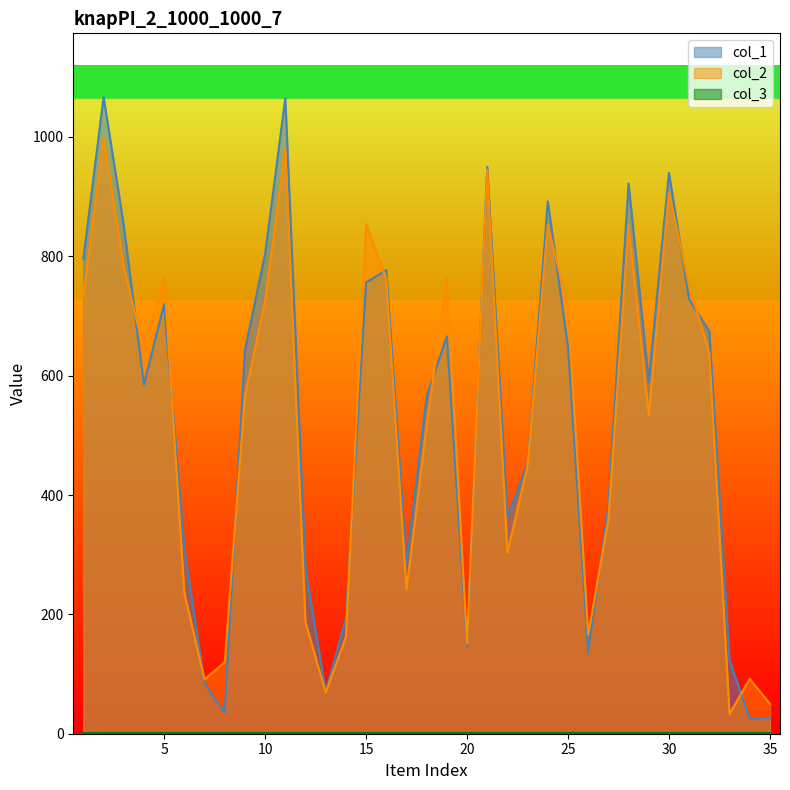

Reading left to right, what are all the values shown in this chart?

col_1: 796	1067	852	585	720	311	84	35	643	804	1065	277	71	193	756	777	286	565	666	146	950	364	452	892	648	137	382	922	590	940	728	674	124	25	26
col_2: 733	998	782	642	764	236	91	120	566	725	981	187	69	162	854	763	242	517	763	151	945	304	449	853	714	166	359	852	534	908	751	638	33	92	50